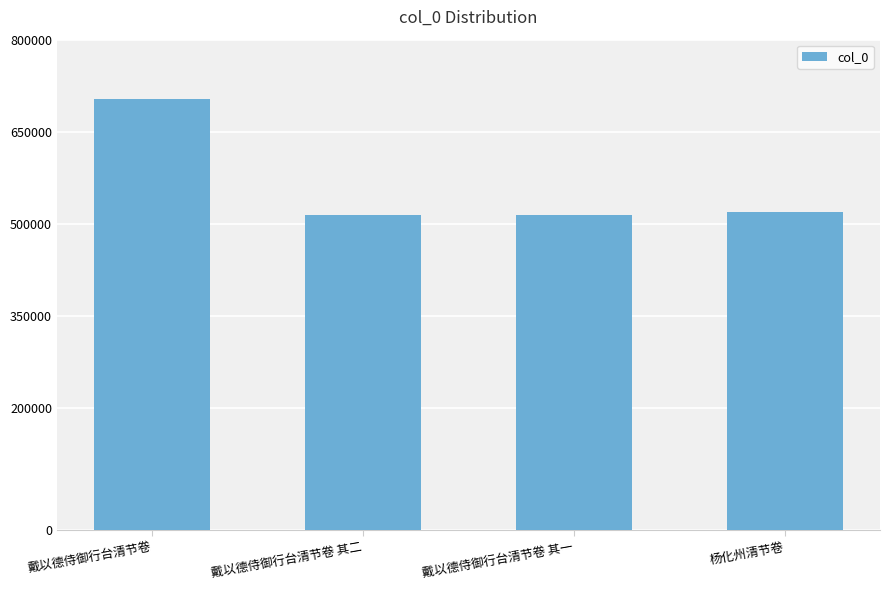

How many data points are less than 519787?

2